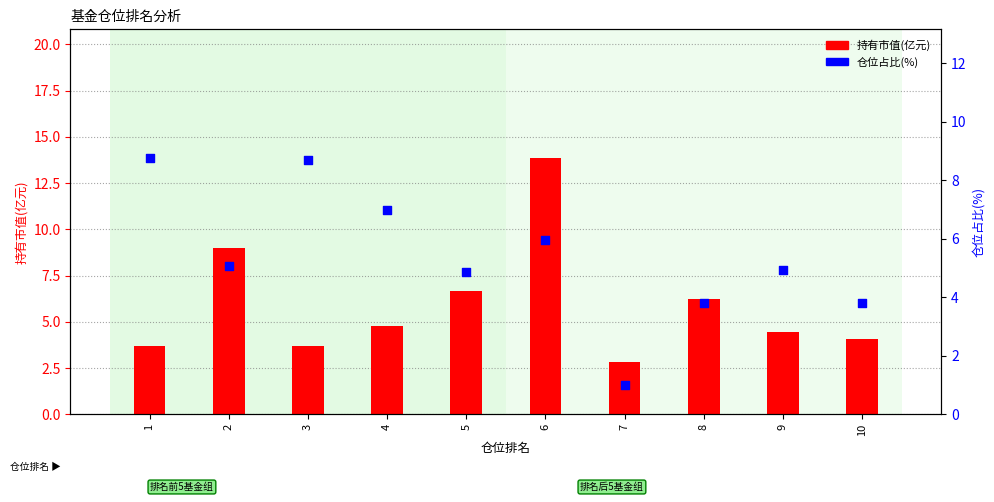

Is the value of 持有市值(亿元) at 8 greater than the value of 仓位占比(%) at 7?

Yes